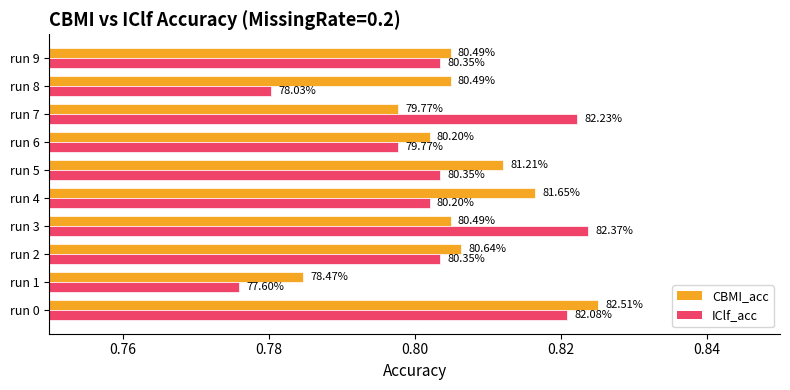

At how many categories does at least one series exceed 0?

10